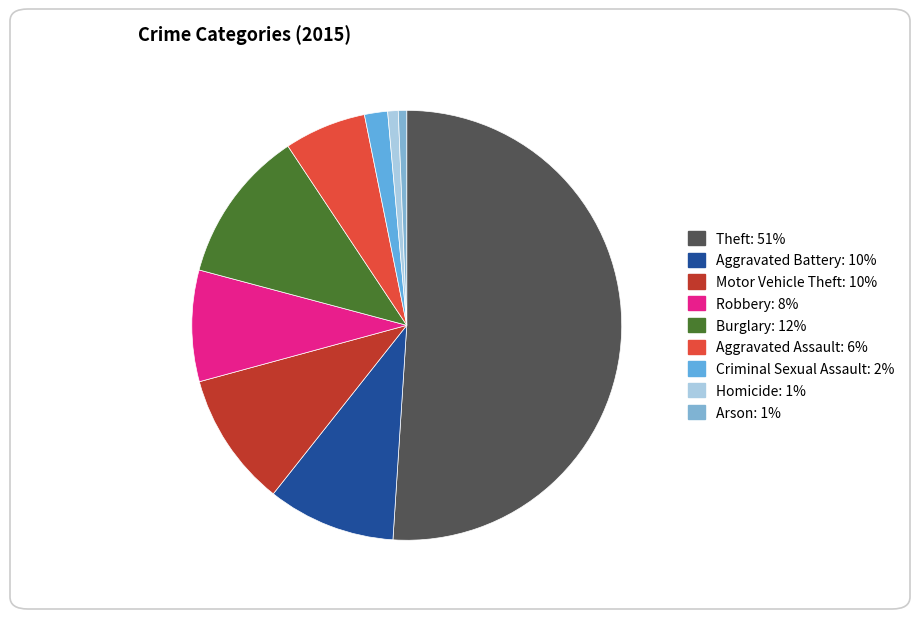

Is the sum of Burglary and Aggravated Assault greater than half?

No